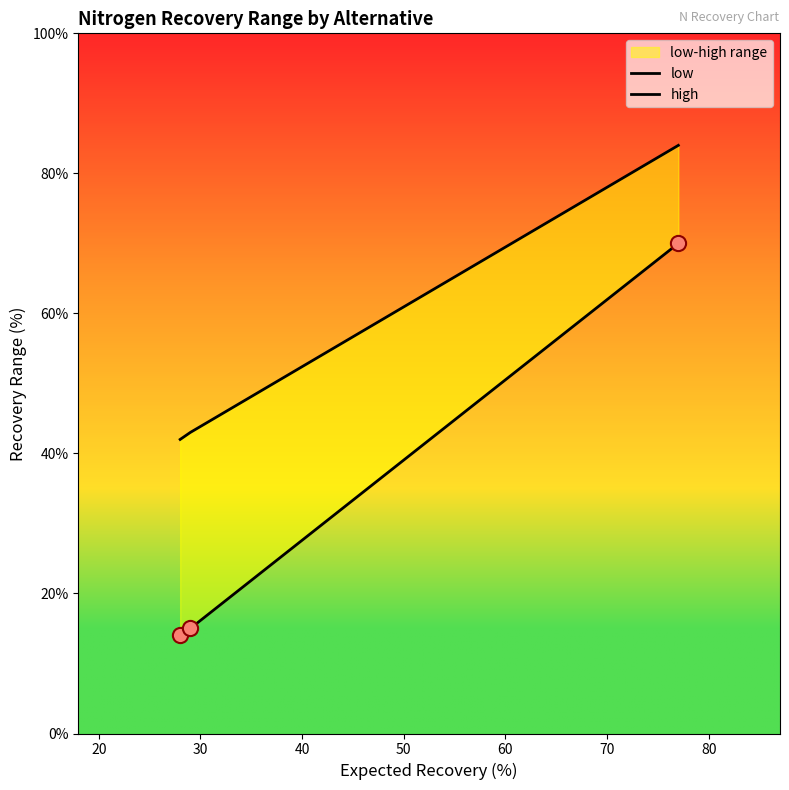

Which series has the widest spread of Y values?

low